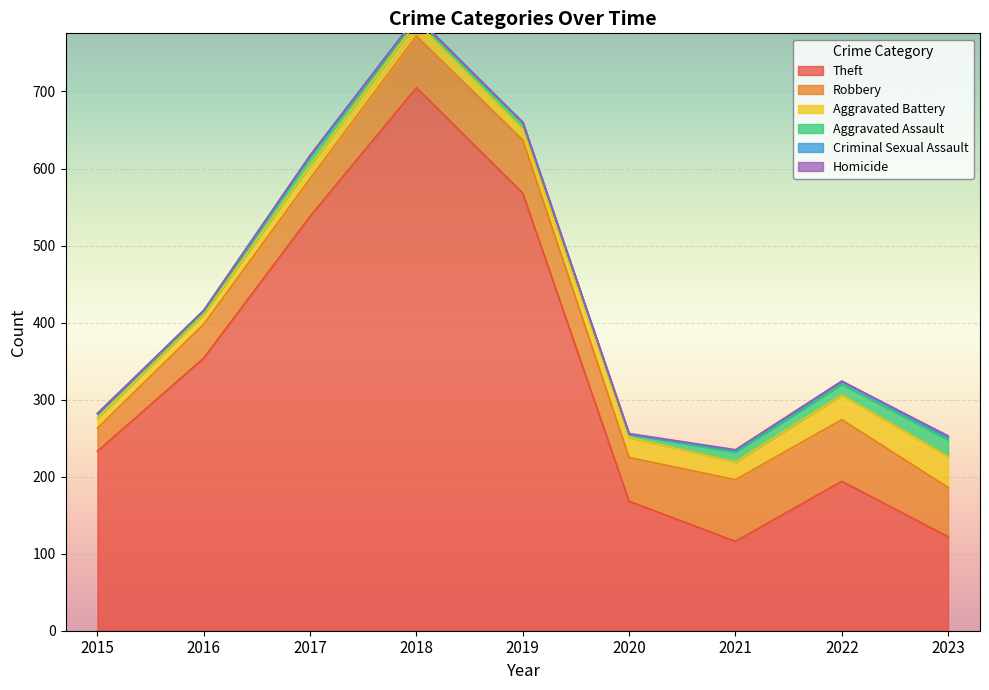

At which label is Homicide closest to 1?

2020